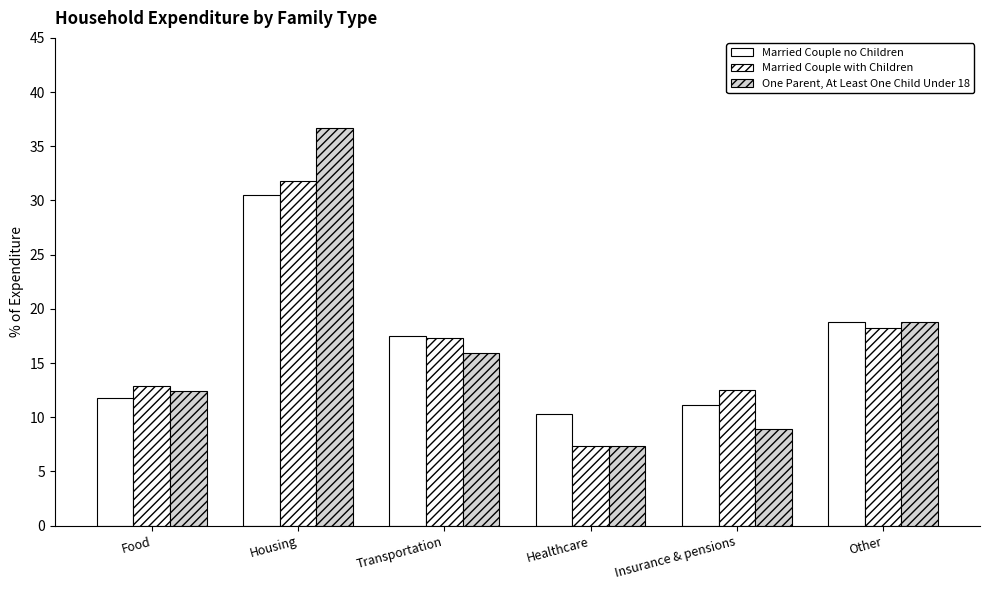

How many bars are there in each group?

3